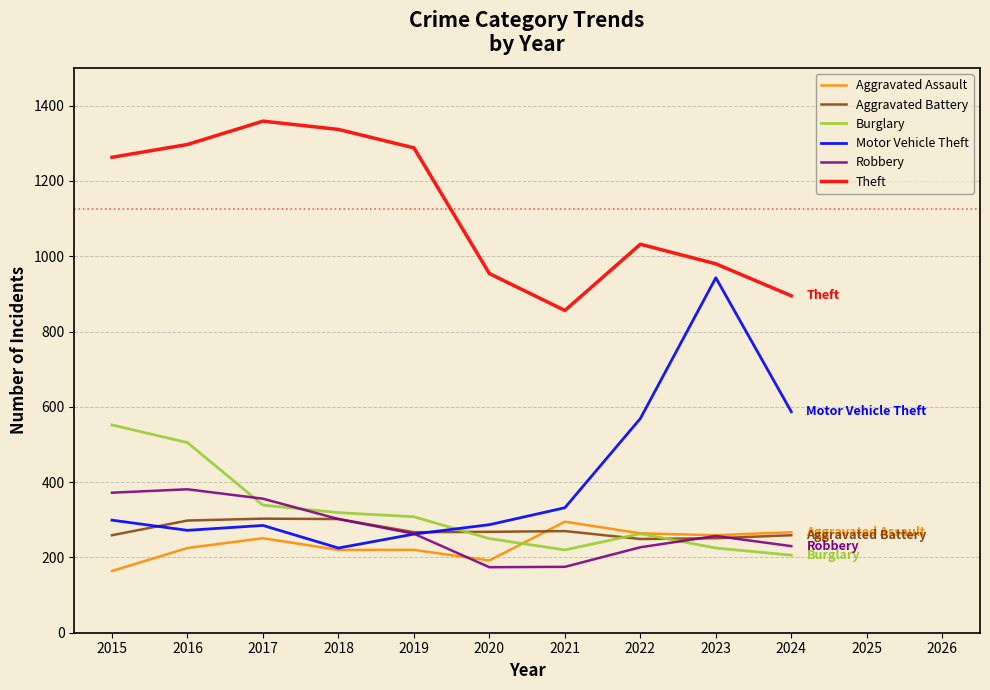

True or false: Motor Vehicle Theft and Theft cross at least once.

False